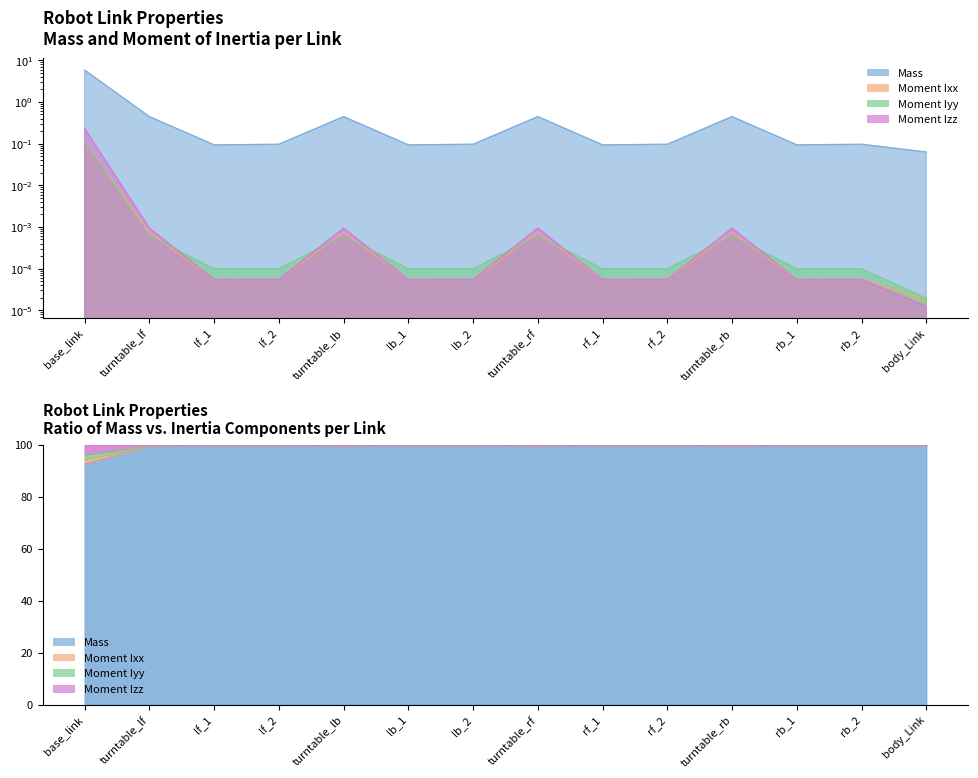

The value of Moment Ixx at rf_2 is 0.0. True or false?

True